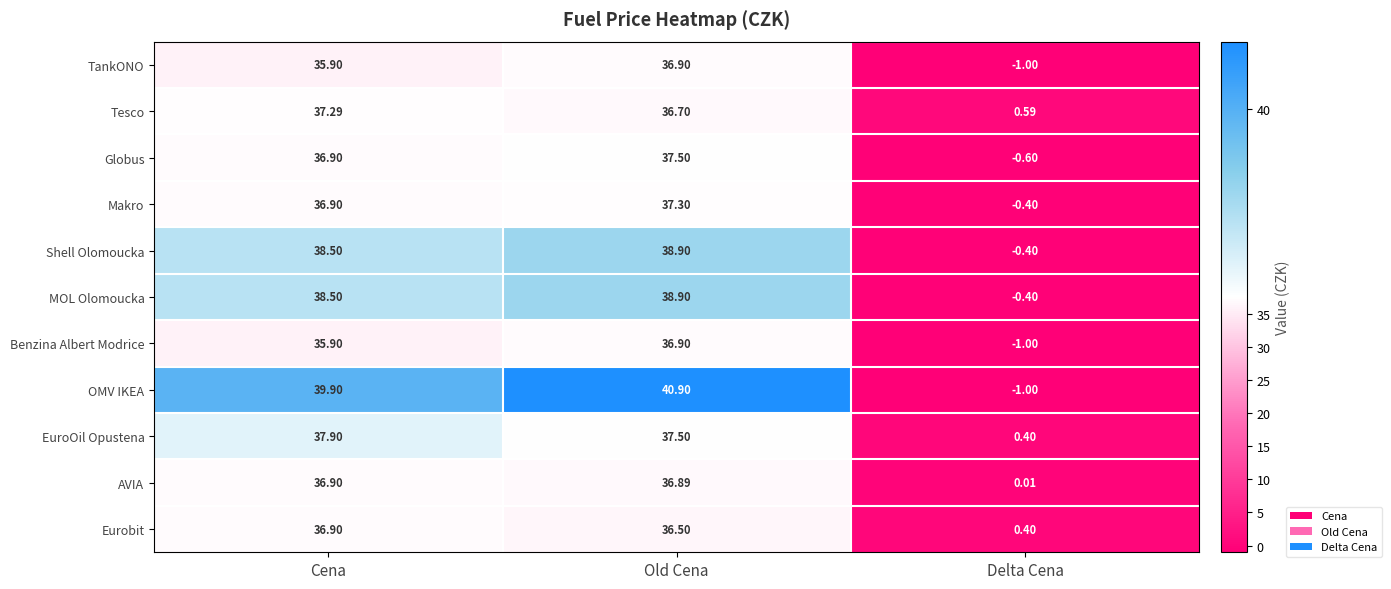

Which series has the largest total across all categories?

OMV IKEA